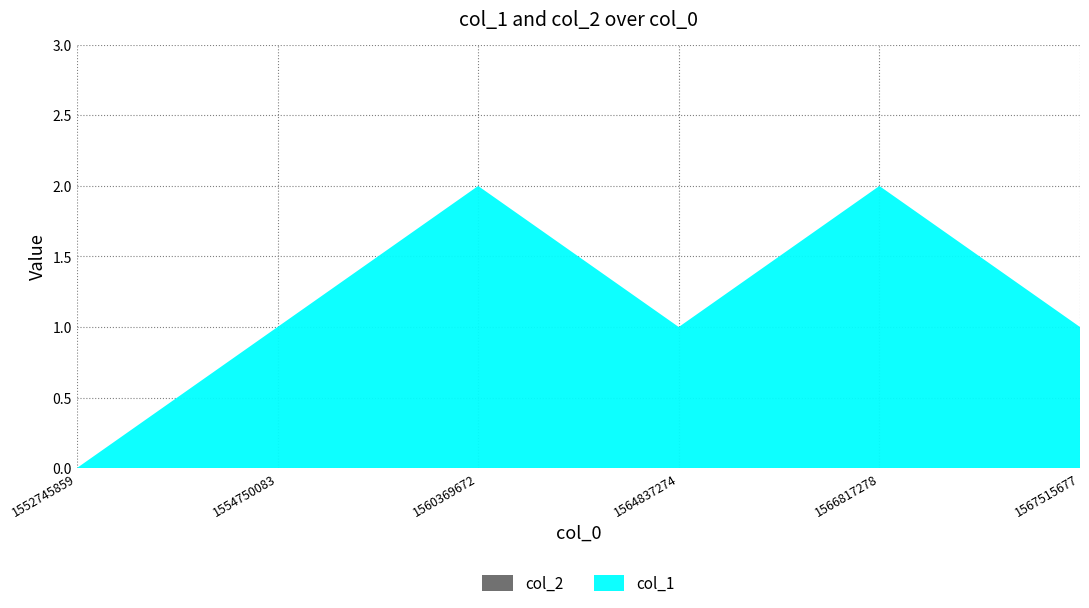

List the series in order of their overall mean, highest first.

col_1, col_2